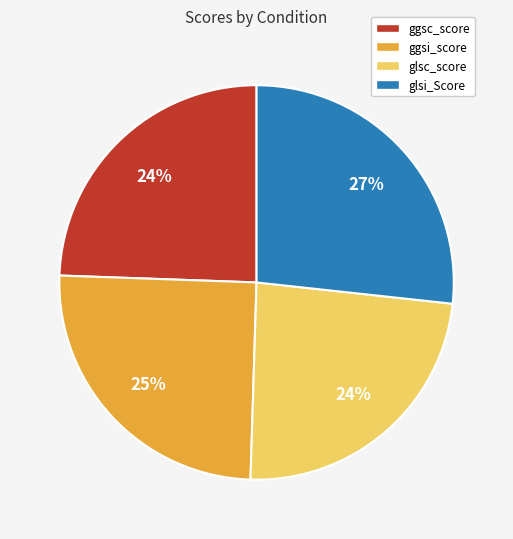

How many slices are in this pie chart?

4